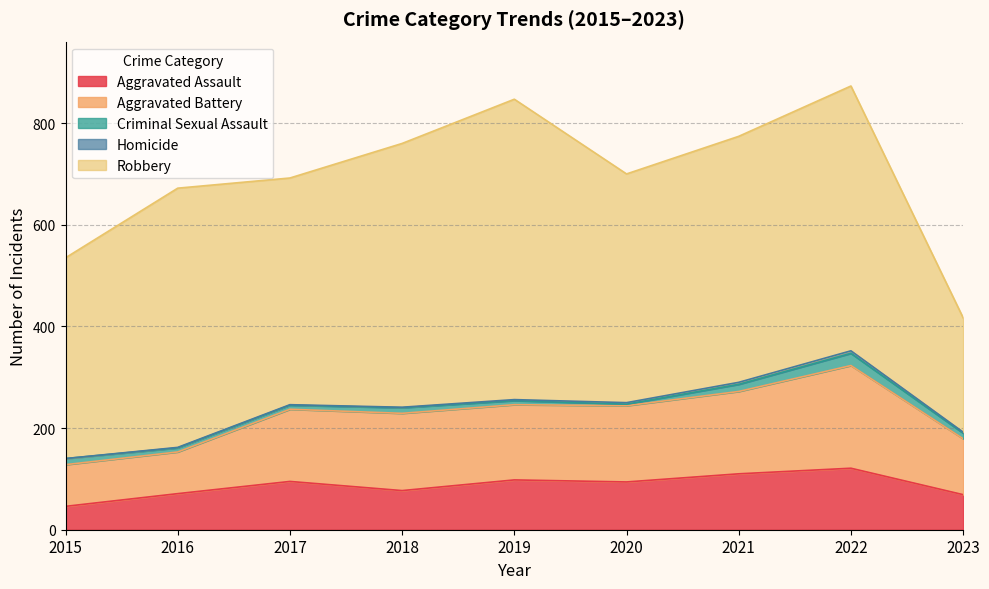

At how many categories does at least one series exceed 222?

9